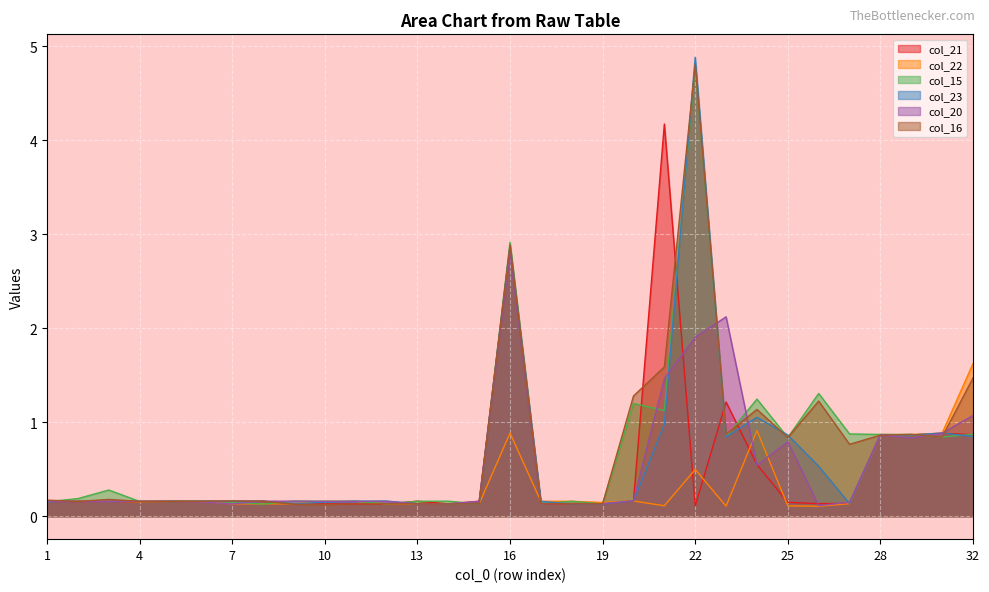

How many lines are shown in the chart?

6